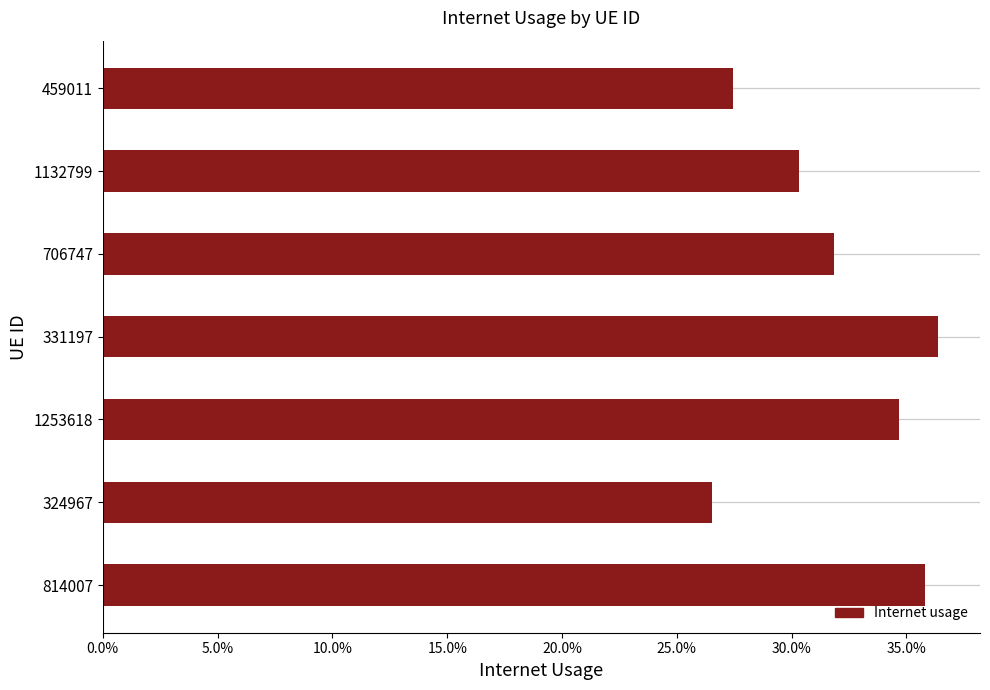

How many values are between 0 and 1?

7